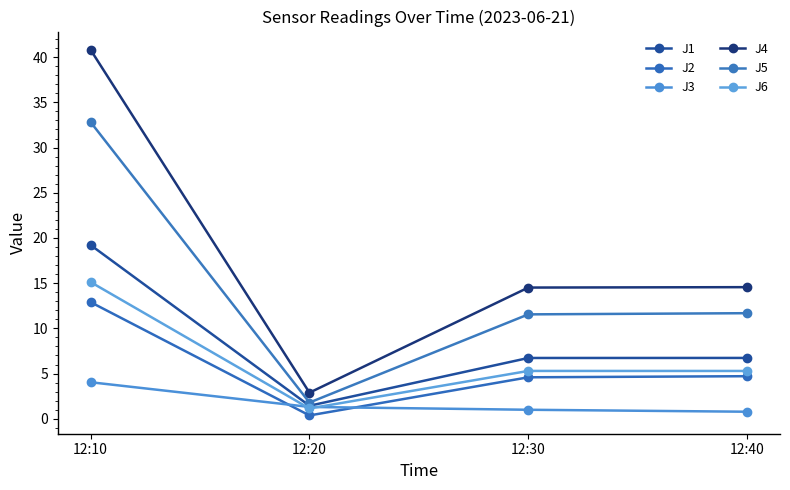

Which series has the widest spread of values?

J4